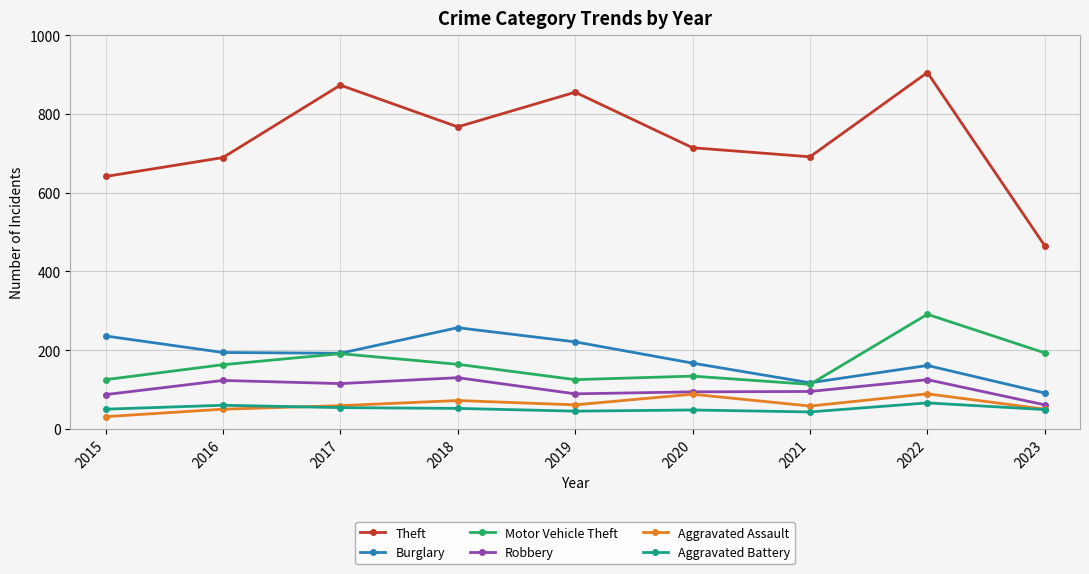

What is the sum of all Robbery values?

919